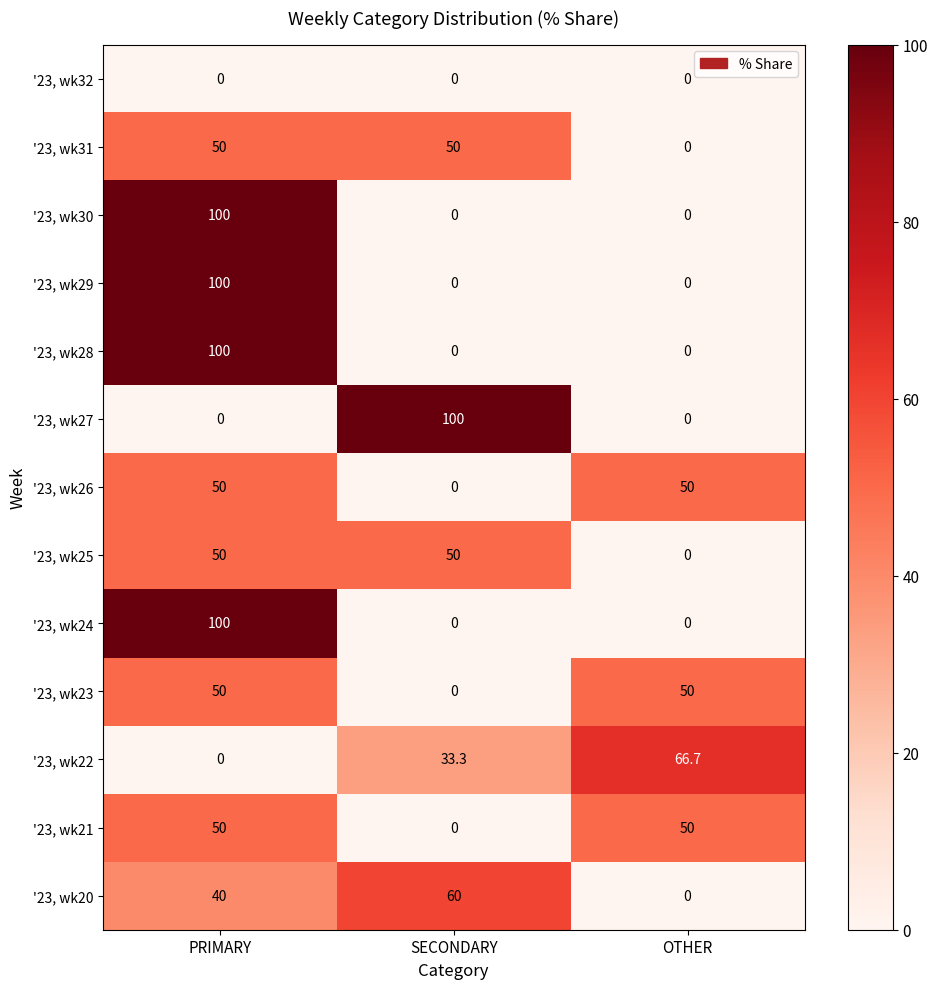

At how many categories does at least one series exceed 73?

2